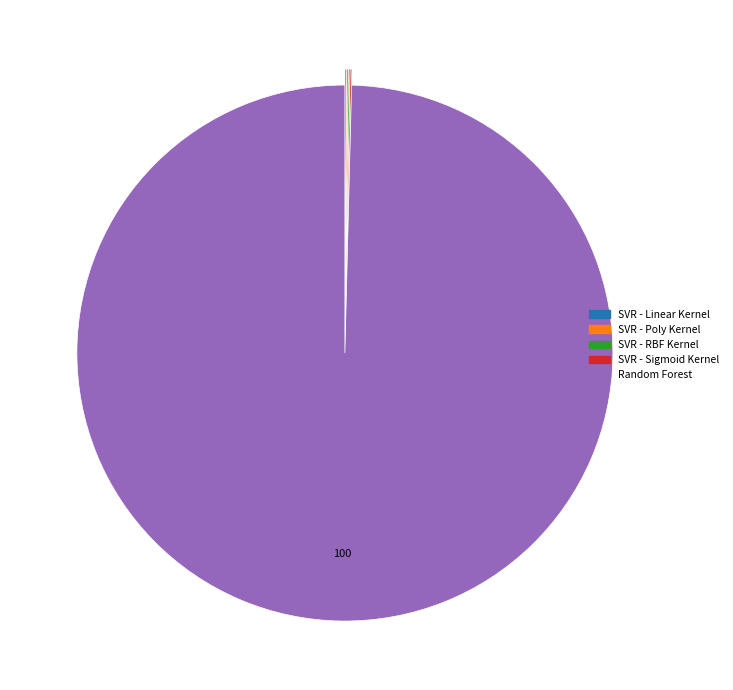

Which slice represents more than half of the pie?

Random Forest